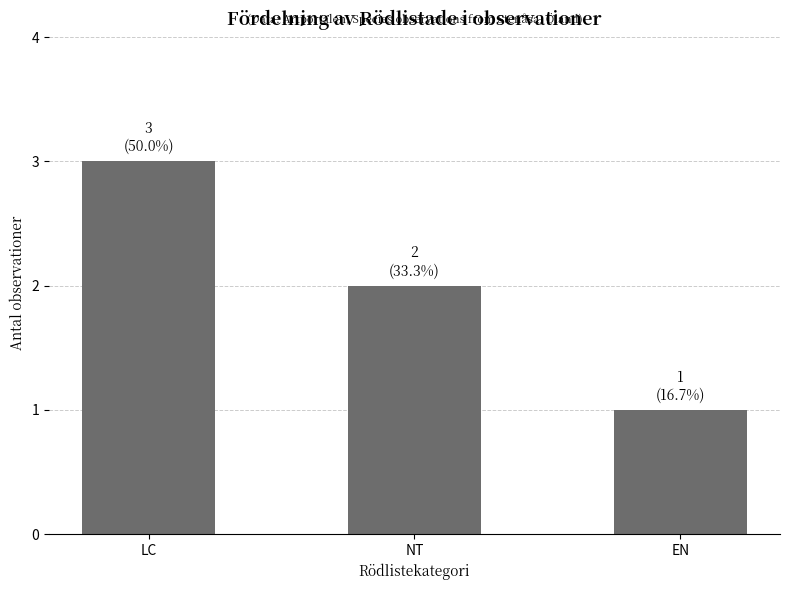

What is the change in value from LC to NT?

-1